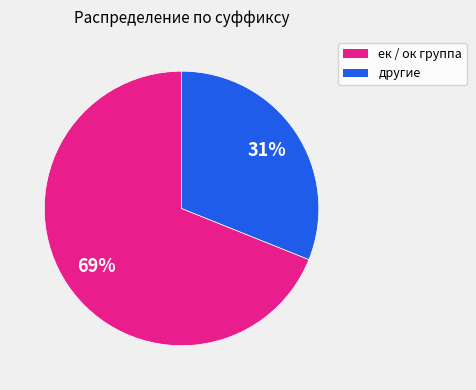

To the nearest percent, what is the difference between the largest and smallest slice percentages?

38%